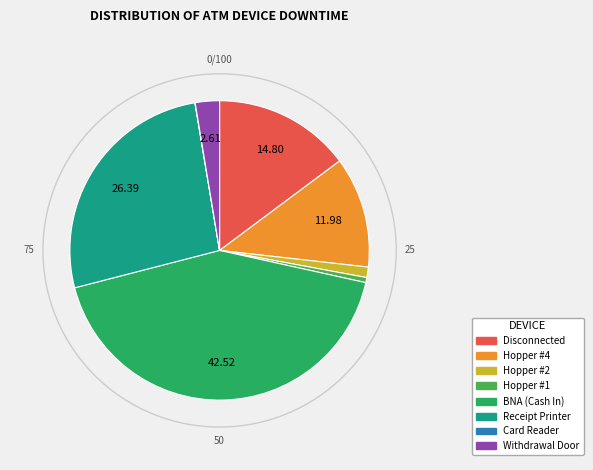

Combined, do BNA (Cash In) and Hopper #4 account for over 50%?

Yes